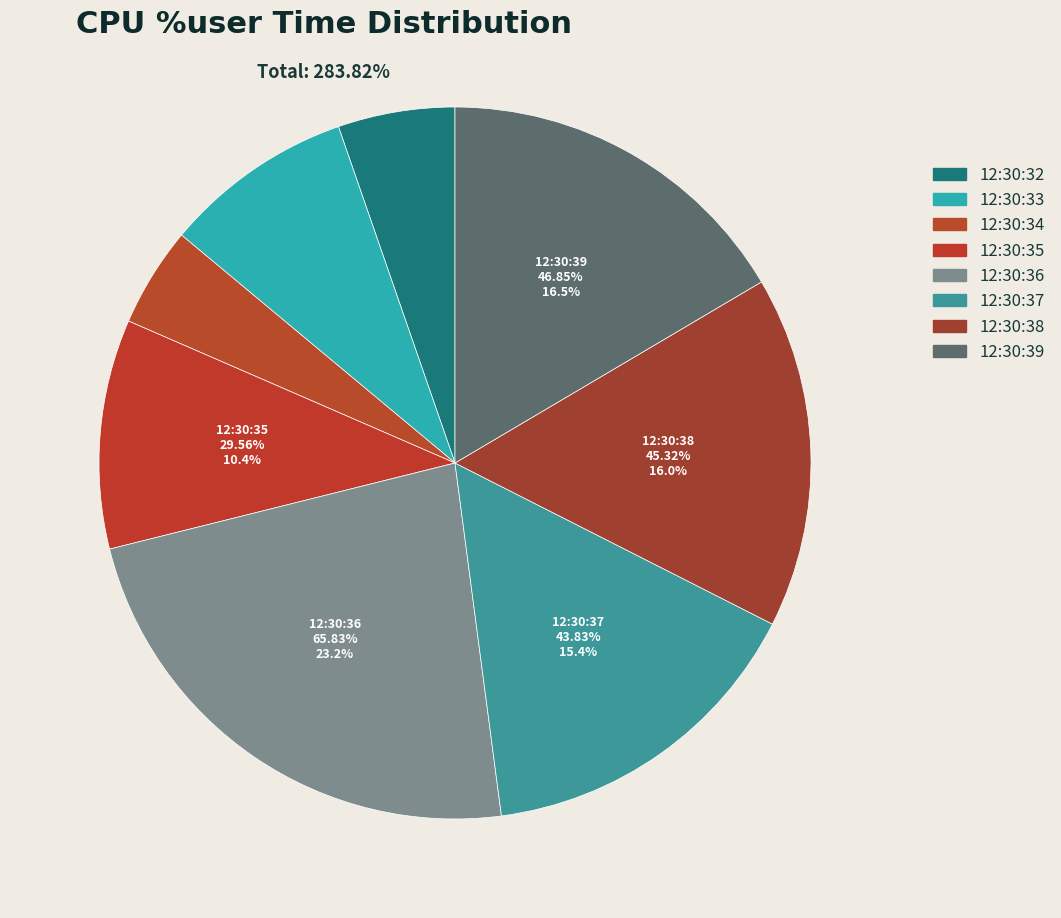

Rank the categories by value from lowest to highest.

12:30:34, 12:30:32, 12:30:33, 12:30:35, 12:30:37, 12:30:38, 12:30:39, 12:30:36